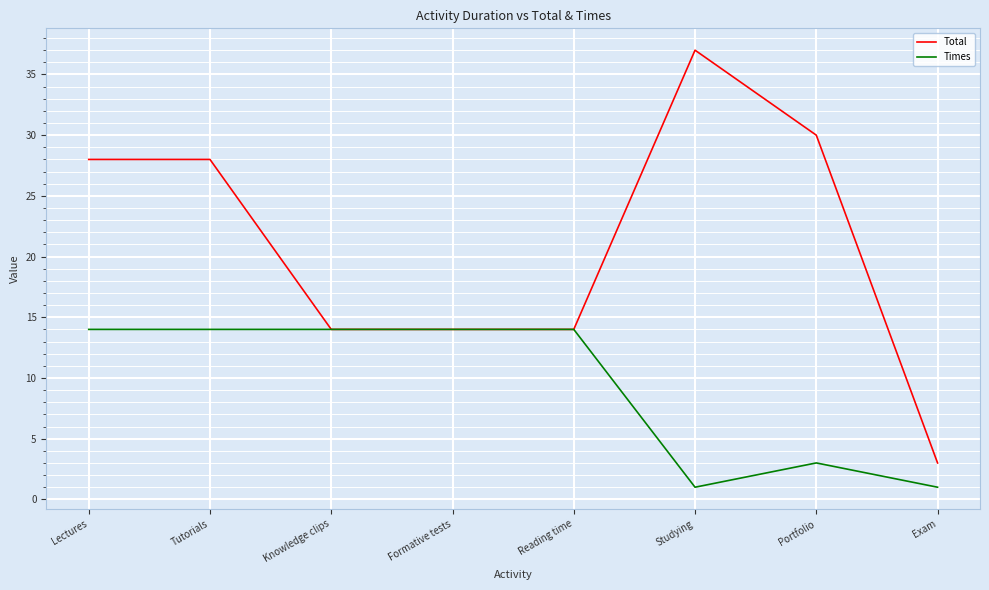

Between Tutorials and Exam, which series saw the biggest shift?

Total